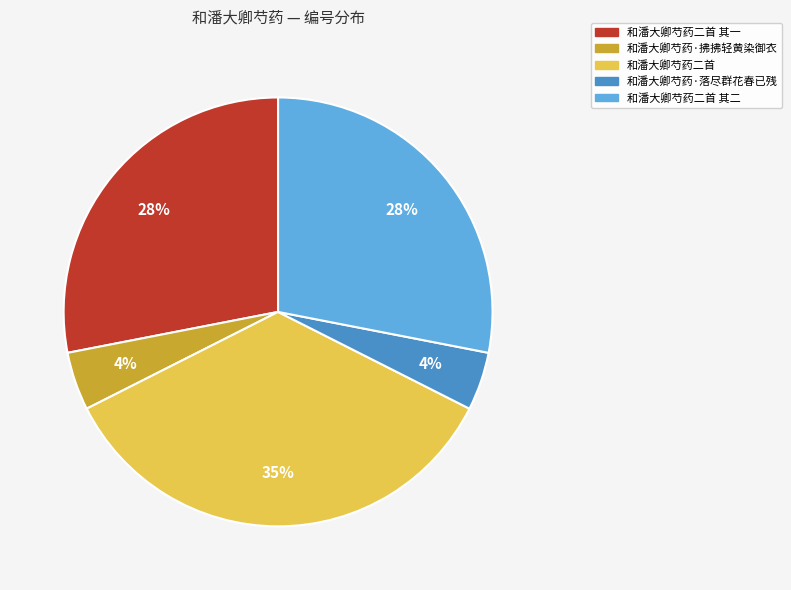

Does any single category account for the majority?

No